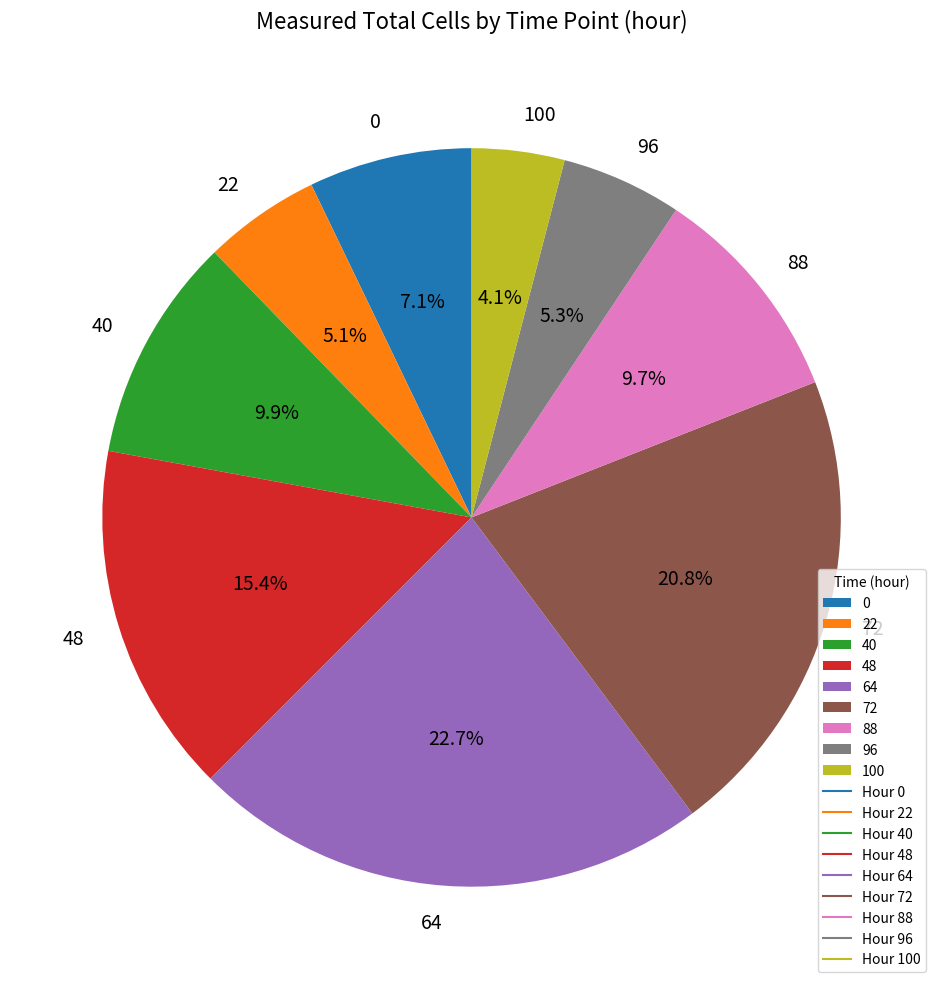

What is the ratio of the value at 64 to the value at 88?

2.3